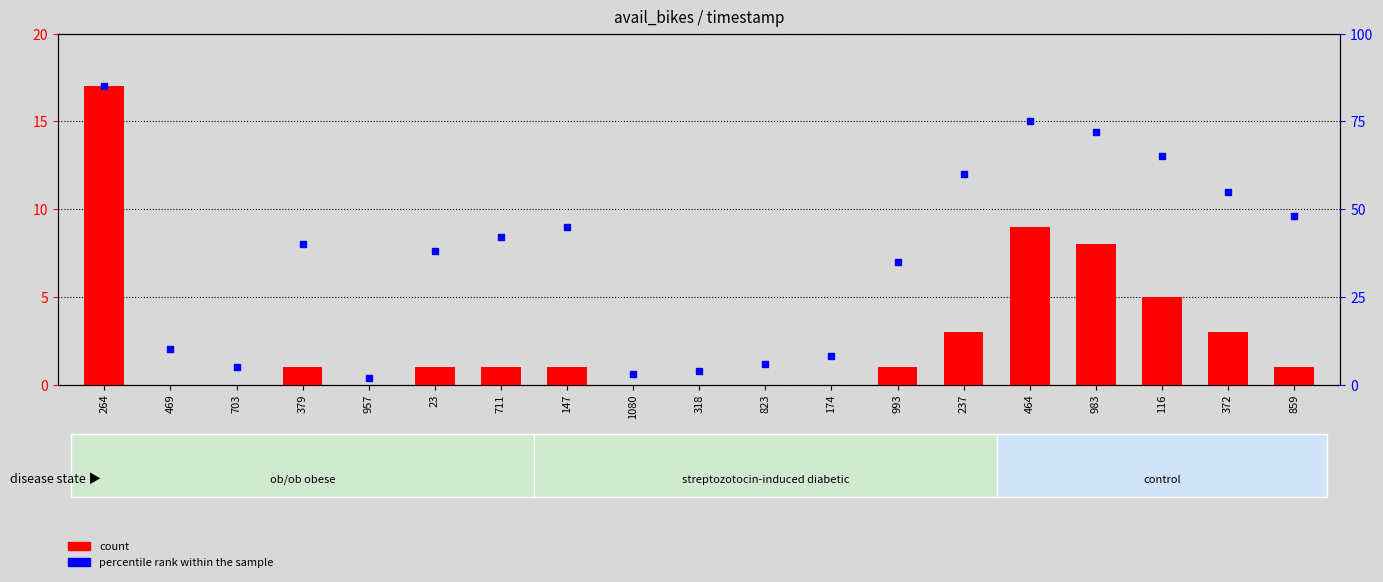

What are all the series names shown in the legend?

count, percentile rank within the sample